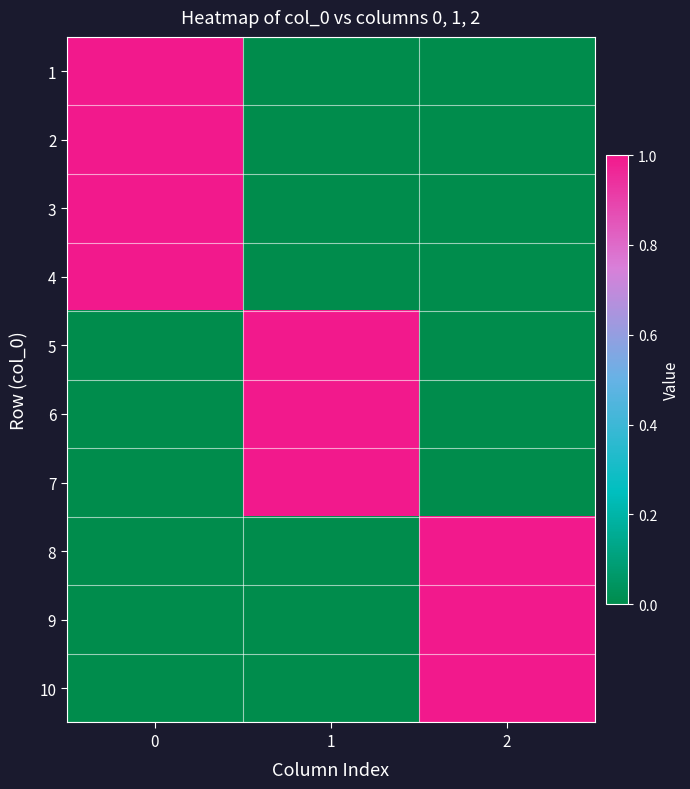

Reading left to right, list all the values displayed in this chart.

1: 0=1	1=0	2=0
2: 0=1	1=0	2=0
3: 0=1	1=0	2=0
4: 0=1	1=0	2=0
5: 0=0	1=1	2=0
6: 0=0	1=1	2=0
7: 0=0	1=1	2=0
8: 0=0	1=0	2=1
9: 0=0	1=0	2=1
10: 0=0	1=0	2=1